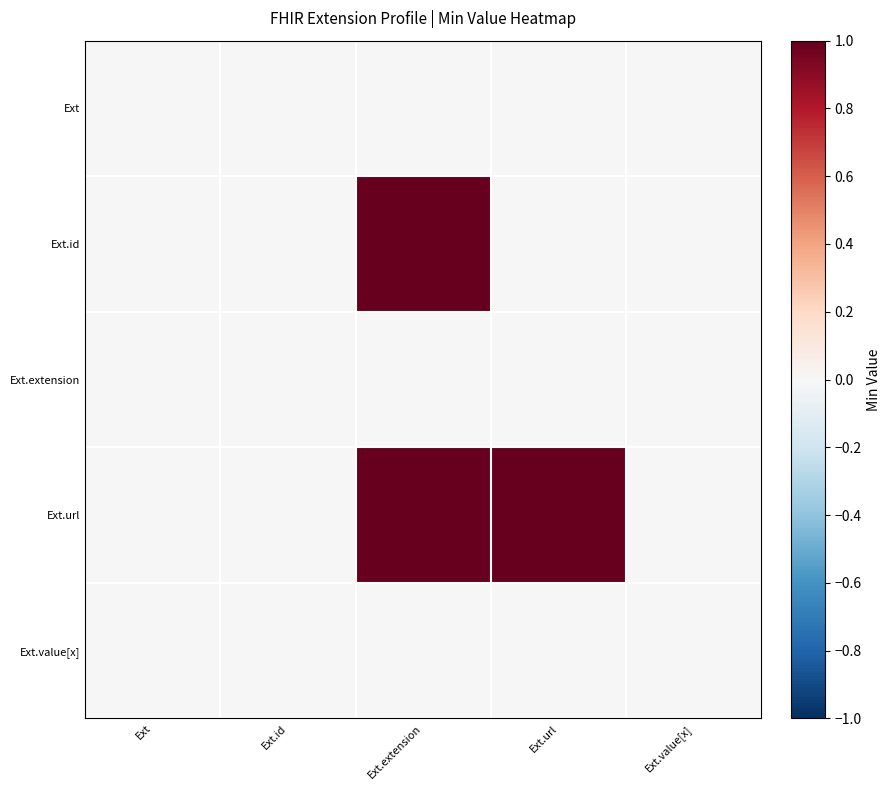

Reading left to right, what are all the values shown in this chart?

Ext: Ext=0	Ext.id=0	Ext.extension=0	Ext.url=0	Ext.value[x]=0
Ext.id: Ext=0	Ext.id=0	Ext.extension=1	Ext.url=0	Ext.value[x]=0
Ext.extension: Ext=0	Ext.id=0	Ext.extension=0	Ext.url=0	Ext.value[x]=0
Ext.url: Ext=0	Ext.id=0	Ext.extension=1	Ext.url=1	Ext.value[x]=0
Ext.value[x]: Ext=0	Ext.id=0	Ext.extension=0	Ext.url=0	Ext.value[x]=0